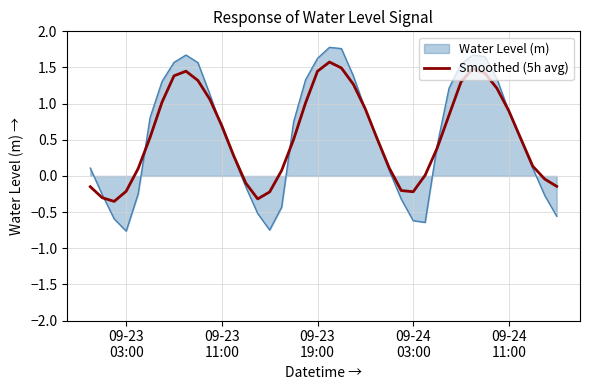

Which series has the widest spread of values?

Water Level (m)